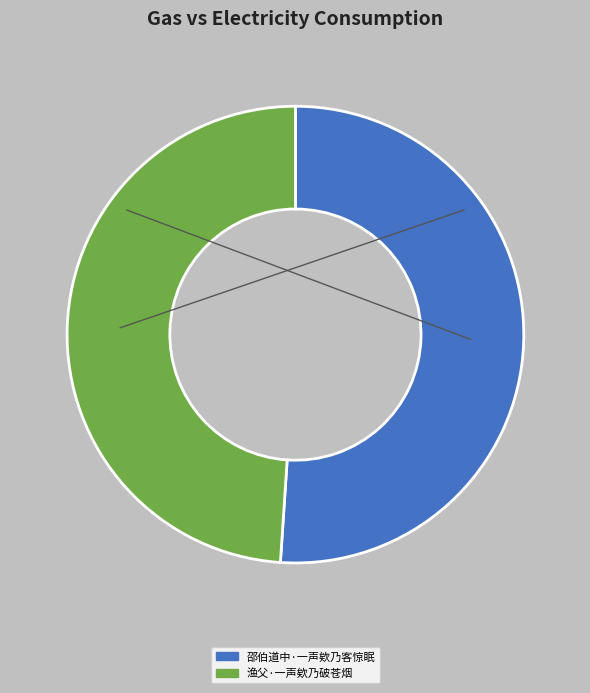

Between 邵伯道中·一声欸乃客惊眠 and 渔父·一声欸乃破苍烟, which is larger?

邵伯道中·一声欸乃客惊眠